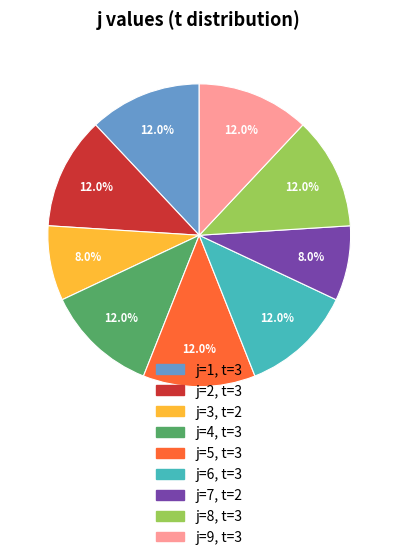

Is there any slice that represents more than half of the pie?

No